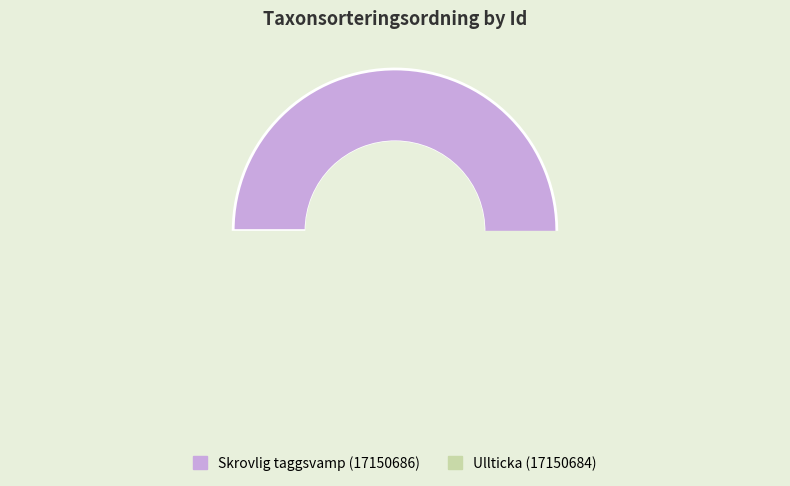

What is the largest slice in the pie chart?

Skrovlig taggsvamp (17150686)